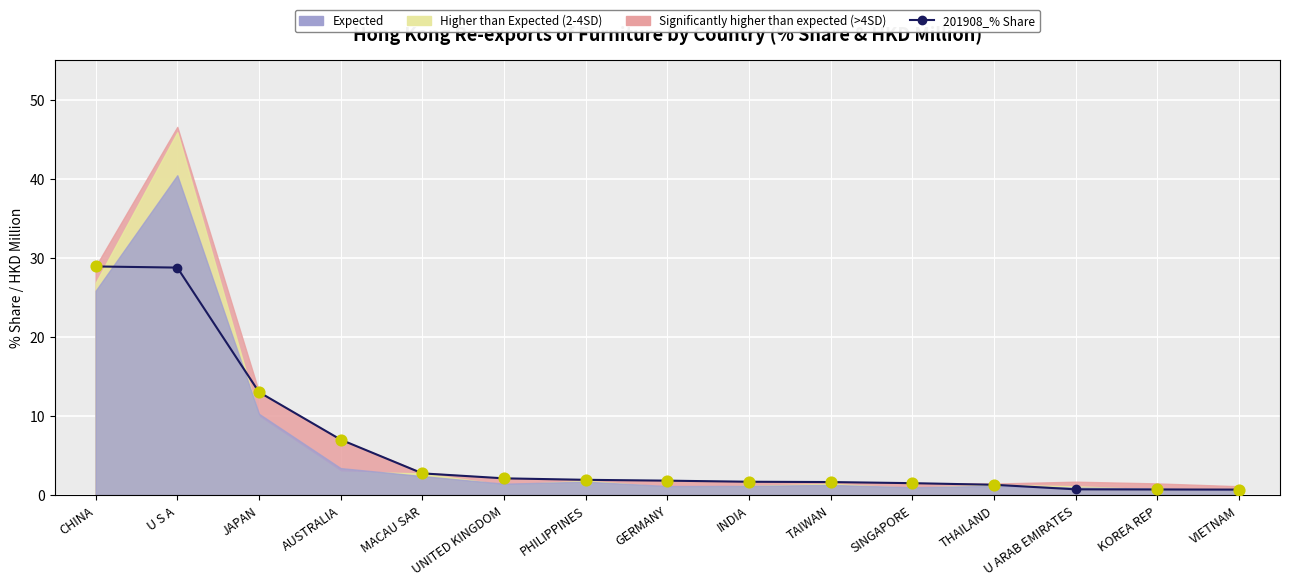

Between MACAU SAR and PHILIPPINES, which is larger?

MACAU SAR